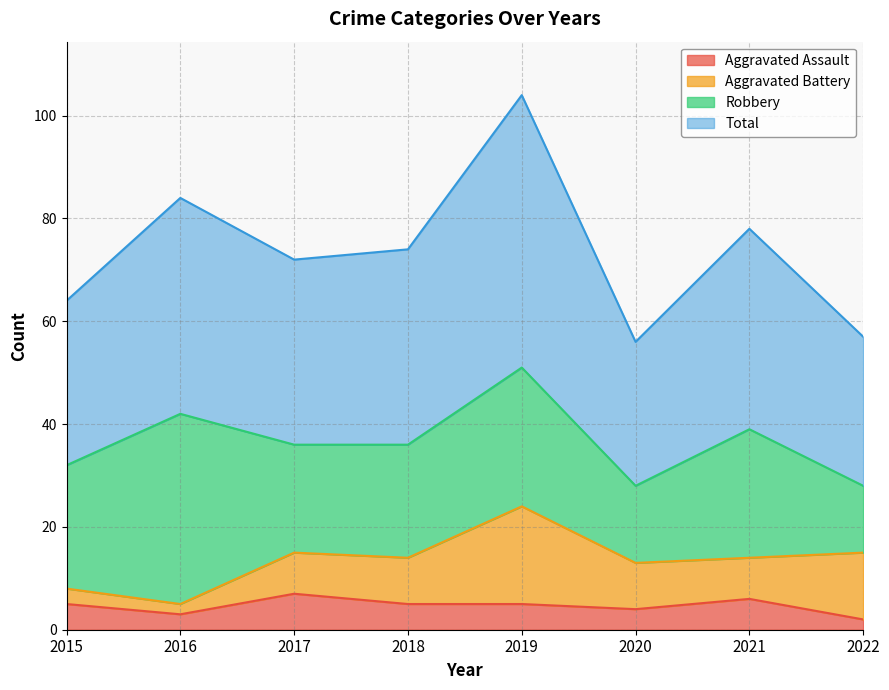

How many lines are shown in the chart?

4